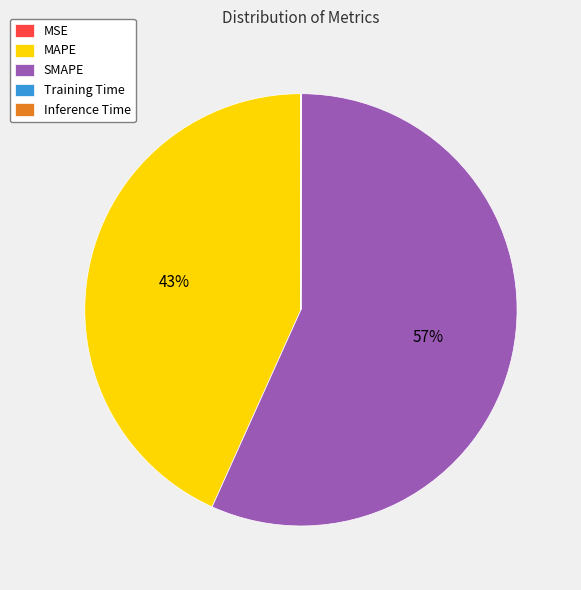

What is the largest slice in the pie chart?

SMAPE